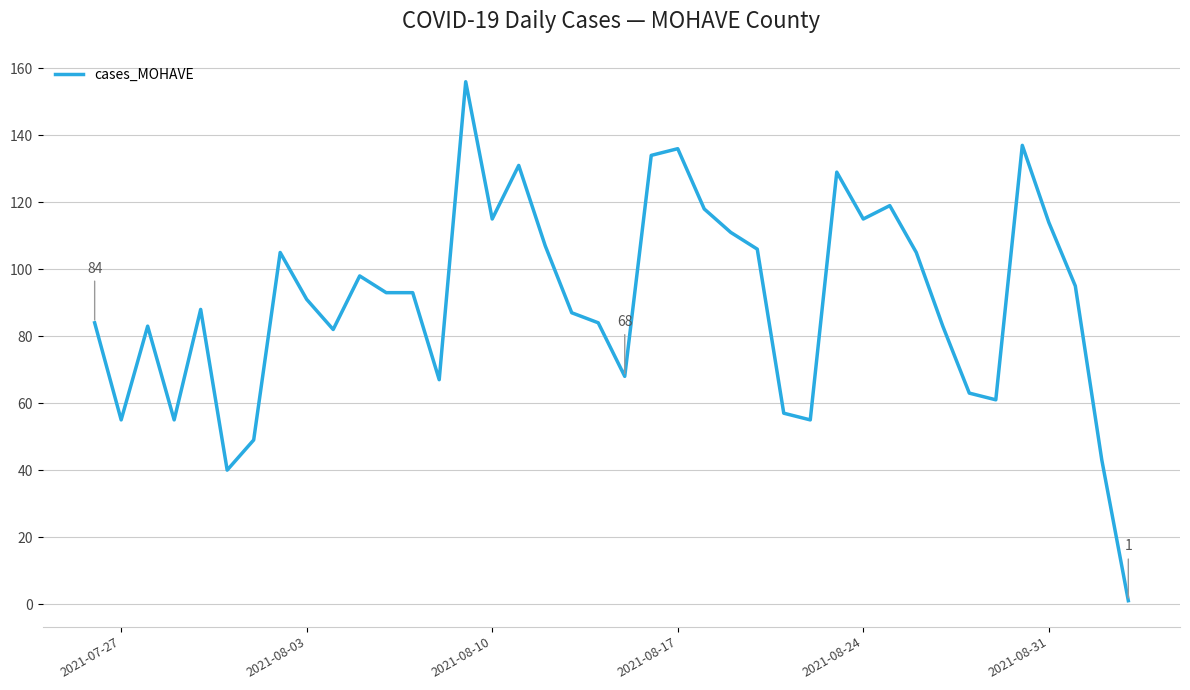

What is the average value?

90